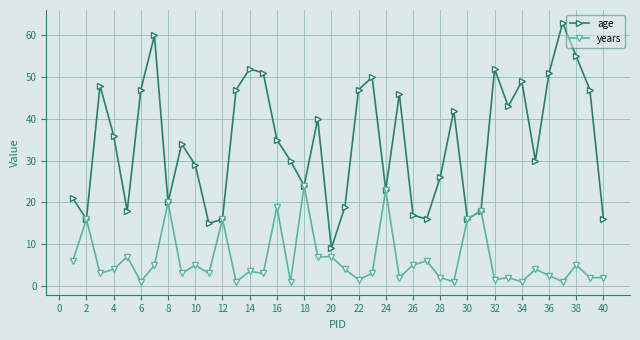

List the series in order of their overall mean, highest first.

age, years